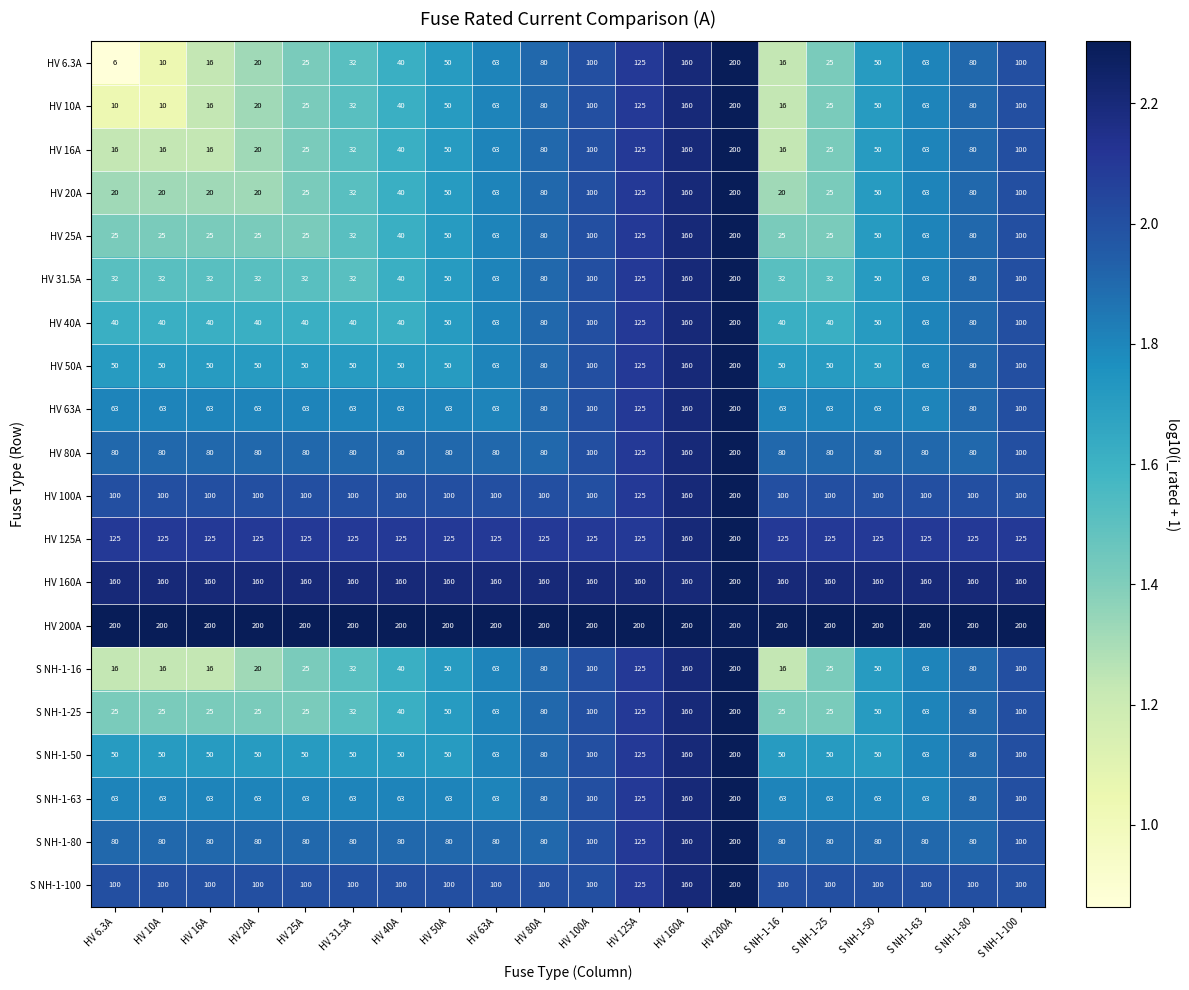

The S NH-1-63 series shows 63 at S NH-1-50. True or false?

True